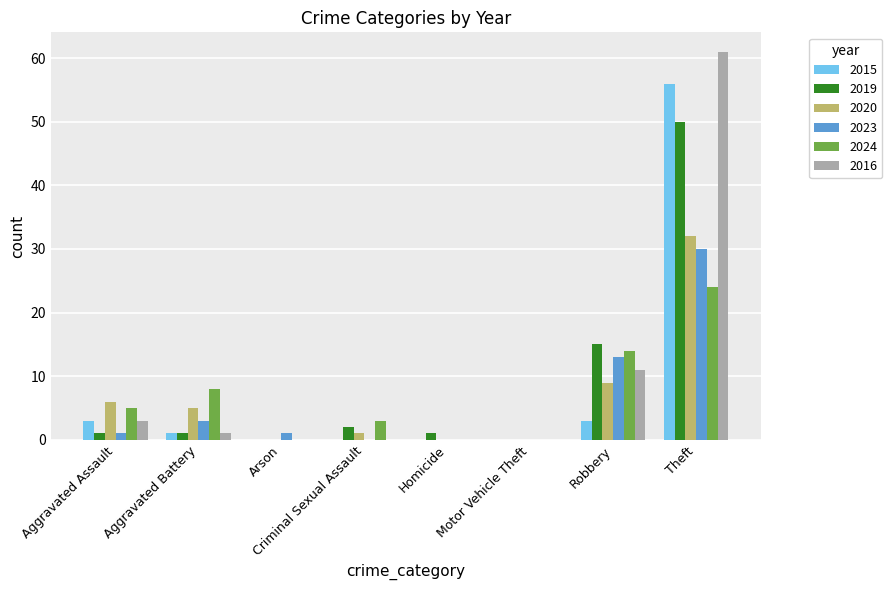

Which series has the largest total across all categories?

2016